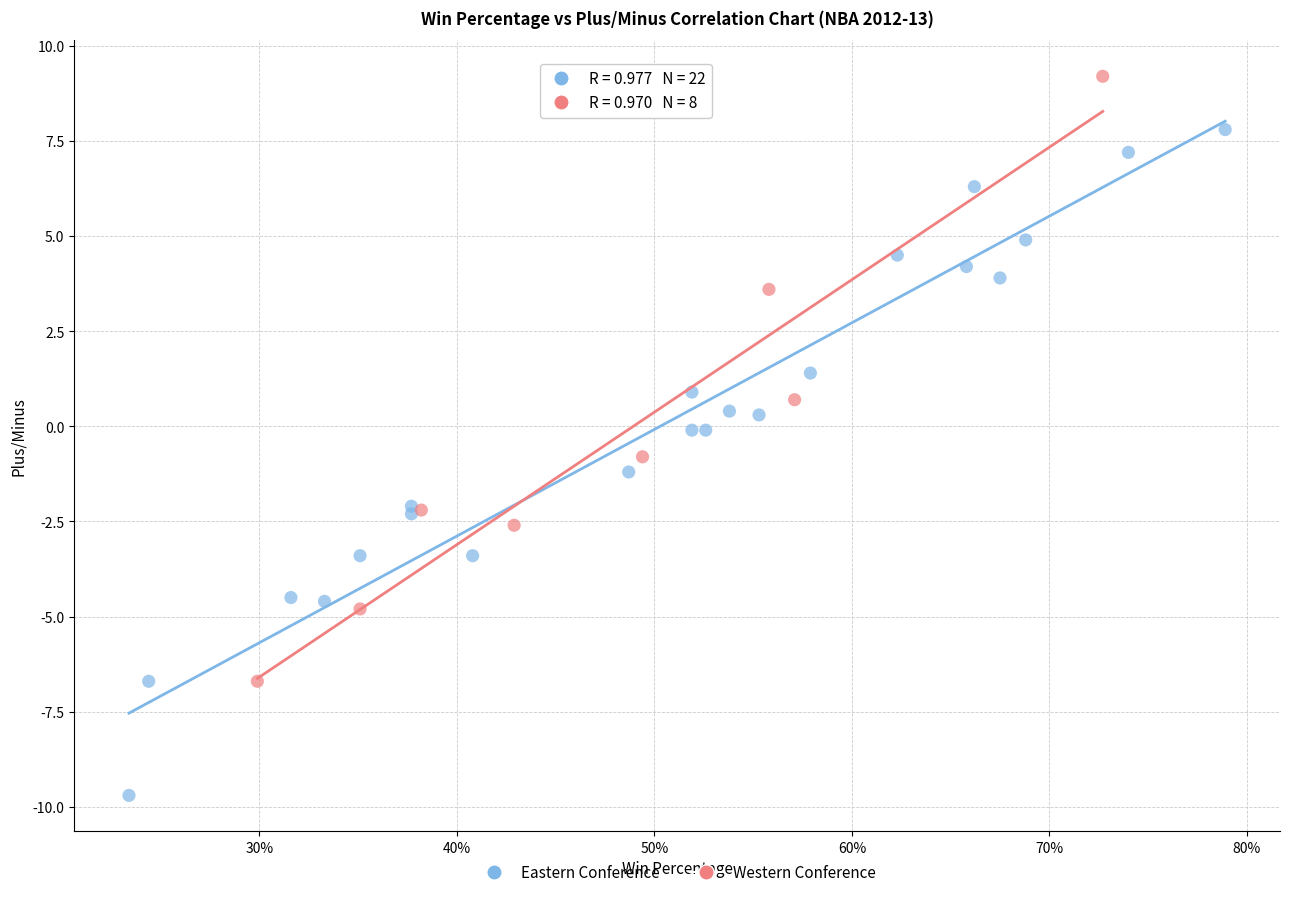

What are all the series names shown in the legend?

Eastern Conference, Western Conference